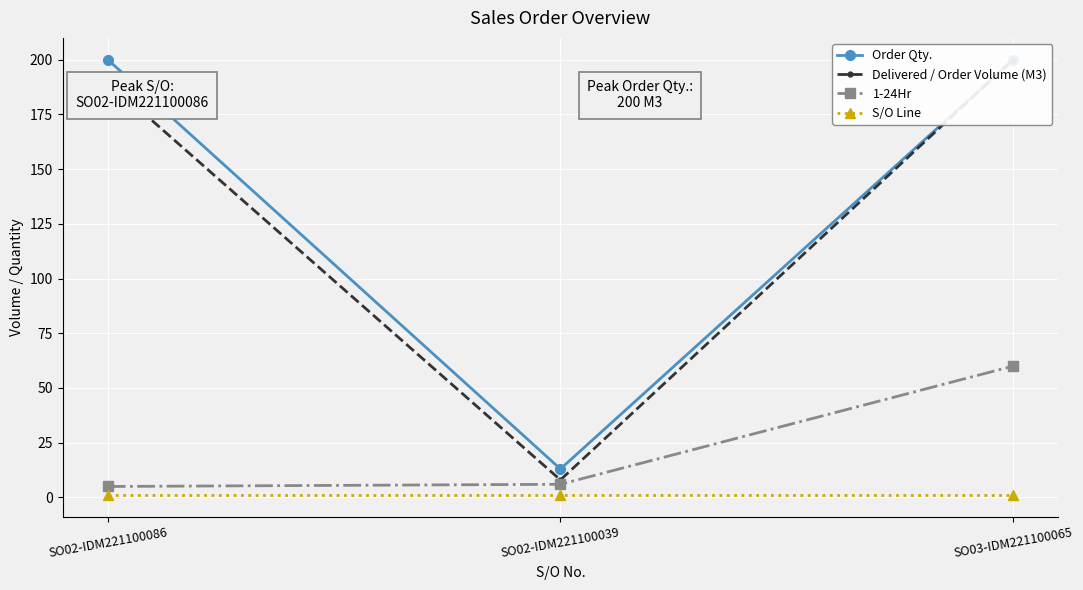

What is the difference between the highest and lowest values at SO03-IDM221100065?

199